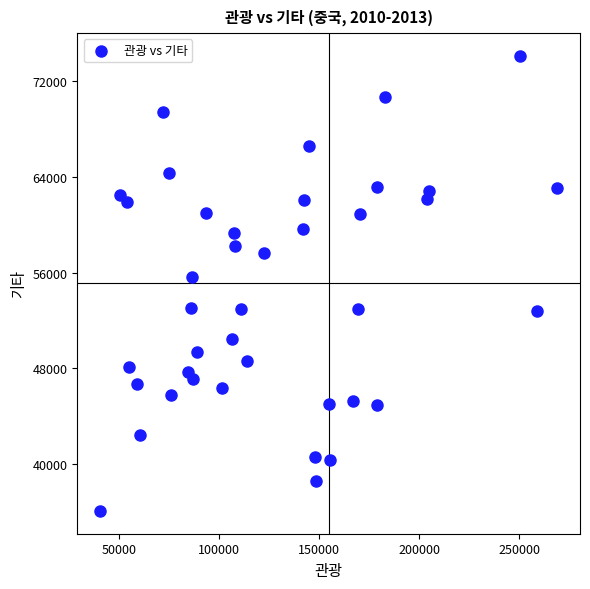

What Y value in the scatter plot is closest to 55096?

55663